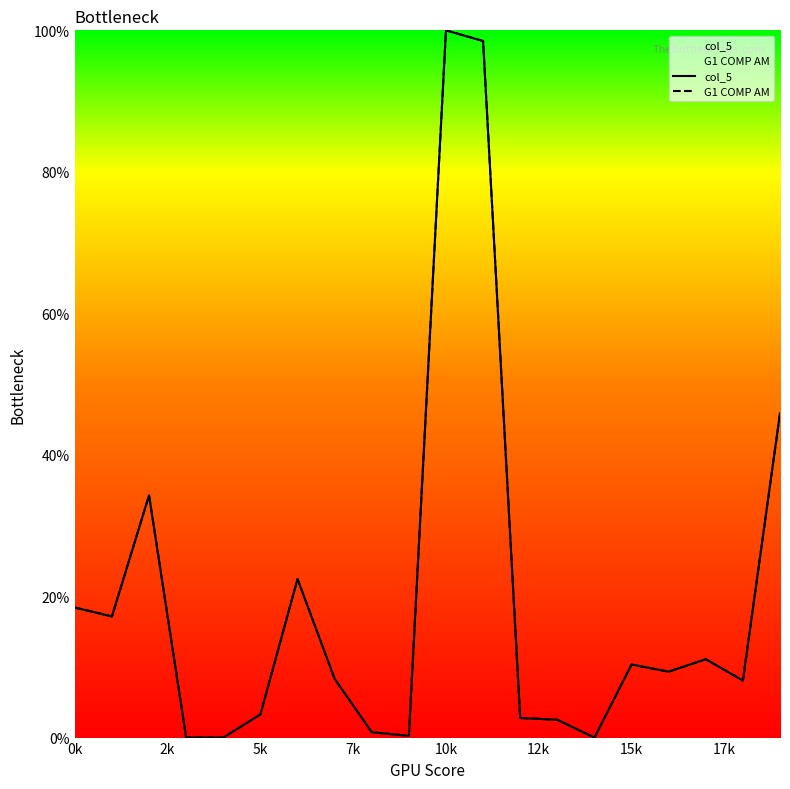

Is the value of G1 COMP AM at 20k greater than the value of col_5 at 10?

No